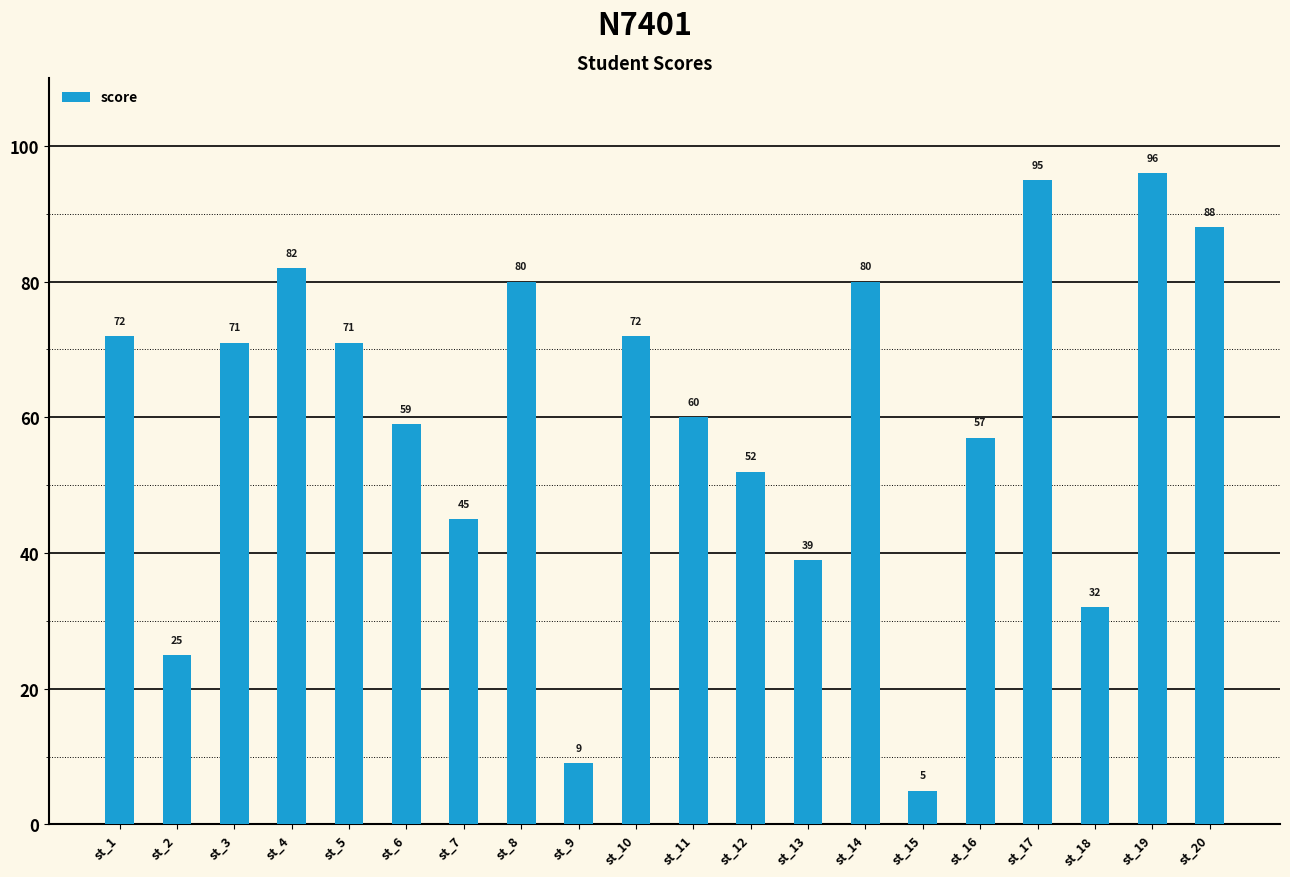

How many series are shown in this chart?

1